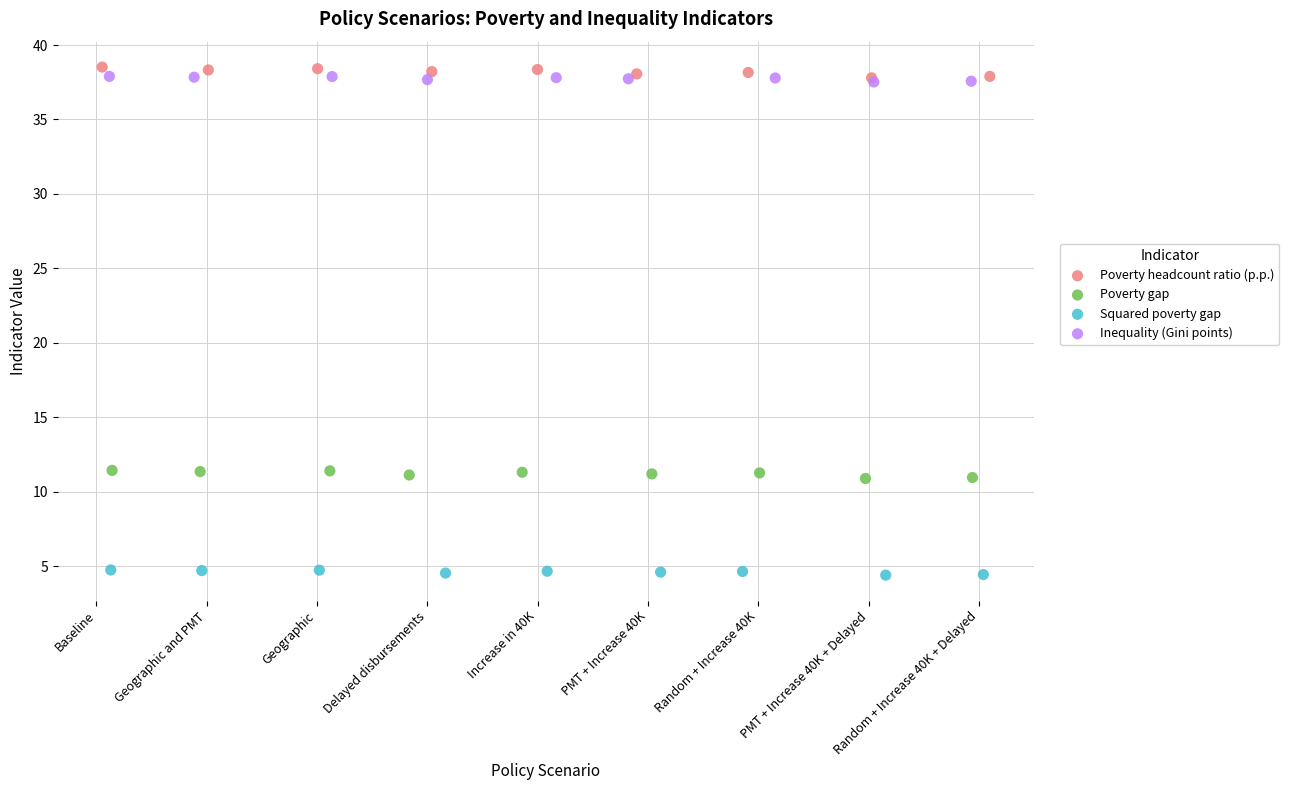

Which series contains the lowest Y value?

Squared poverty gap